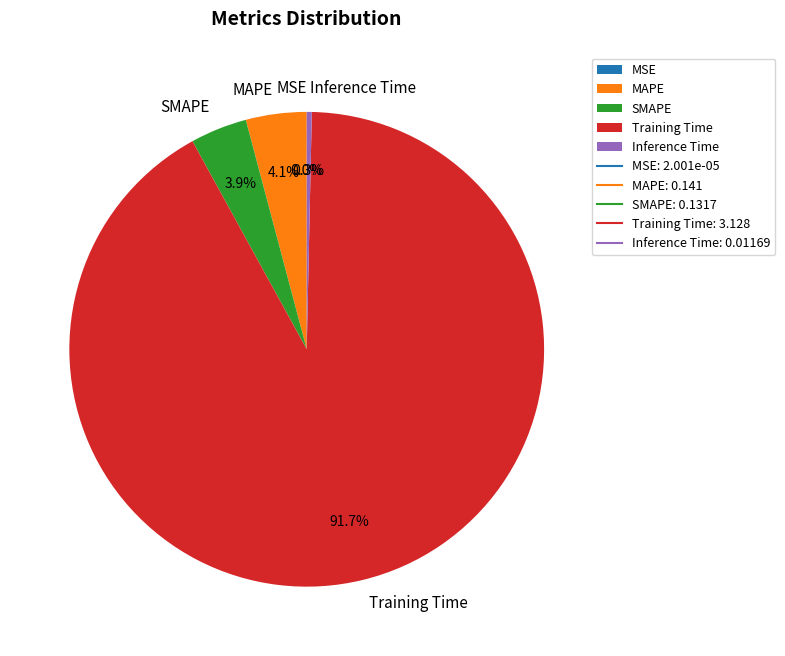

How much of the chart is everything except Training Time?

8.3%